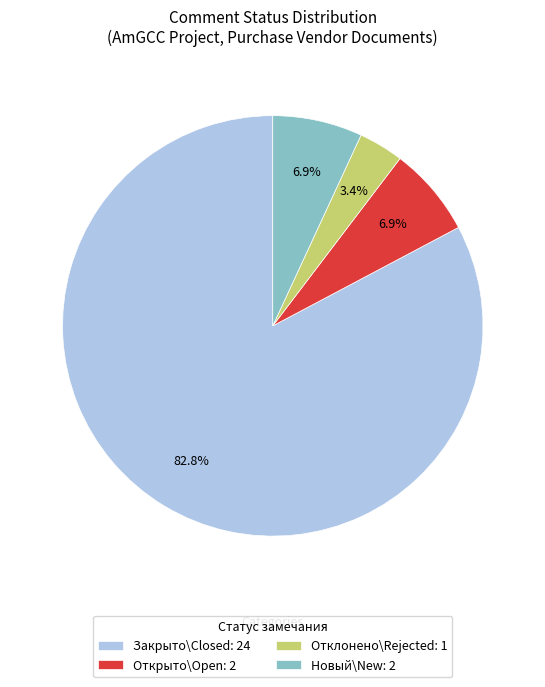

What is the largest slice in the pie chart?

Закрыто\Closed: 24